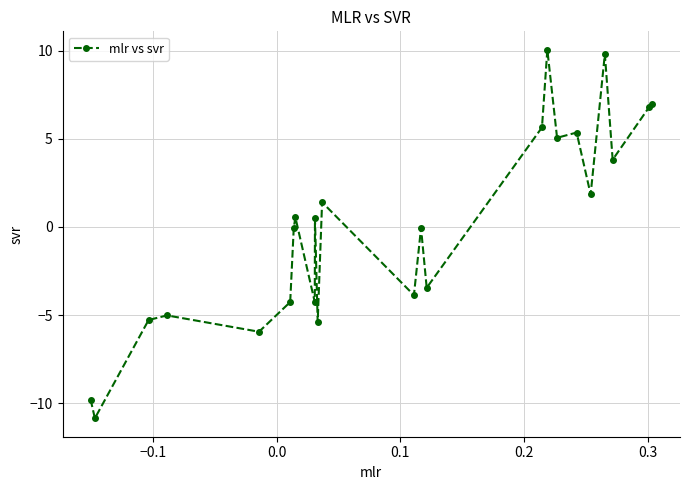

True or false: the data has more than 2 interior local peaks.

True